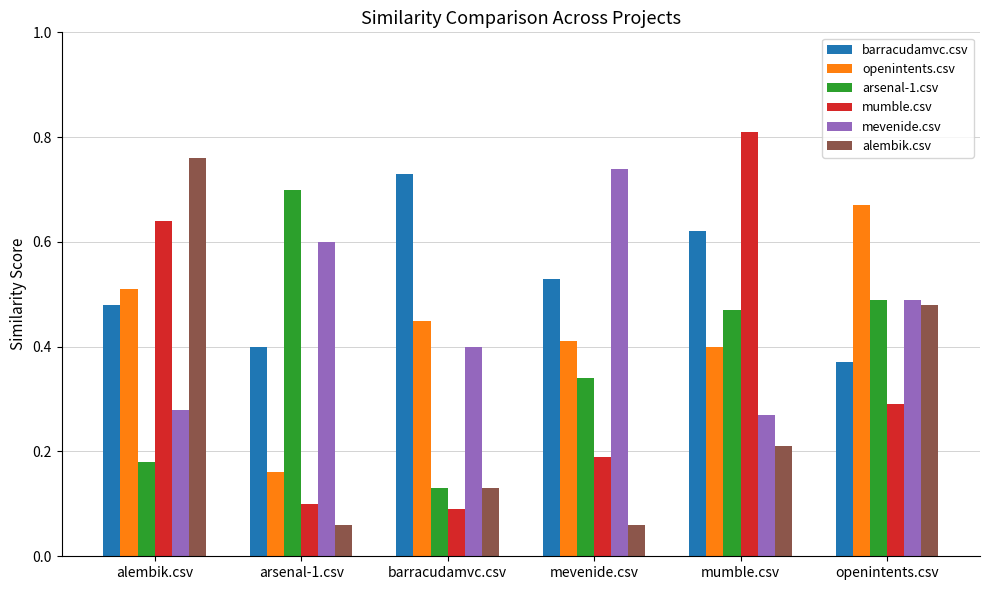

At how many categories does at least one series exceed 0?

6